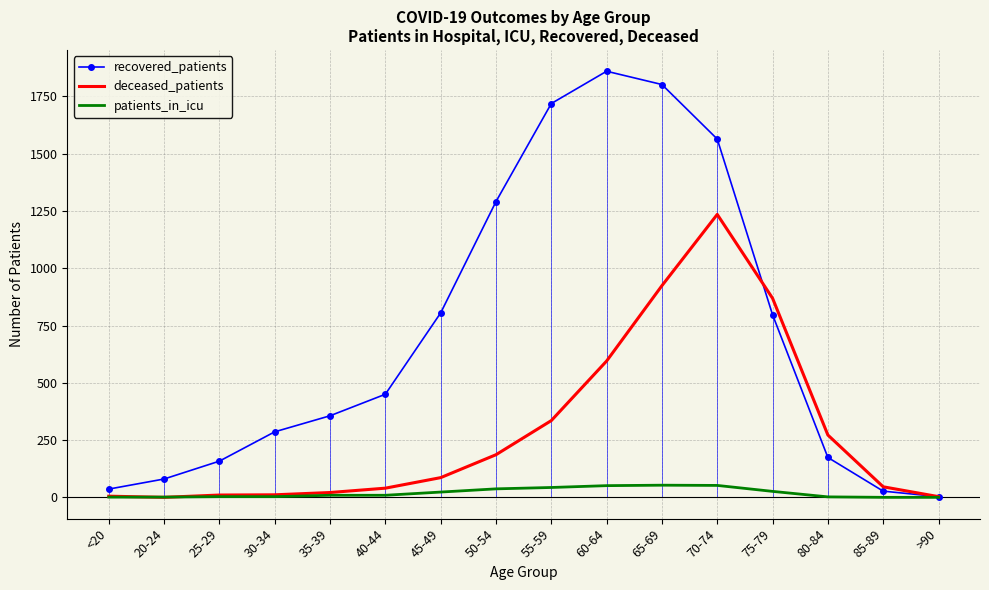

How many interior local peaks does the deceased_patients series have?

1